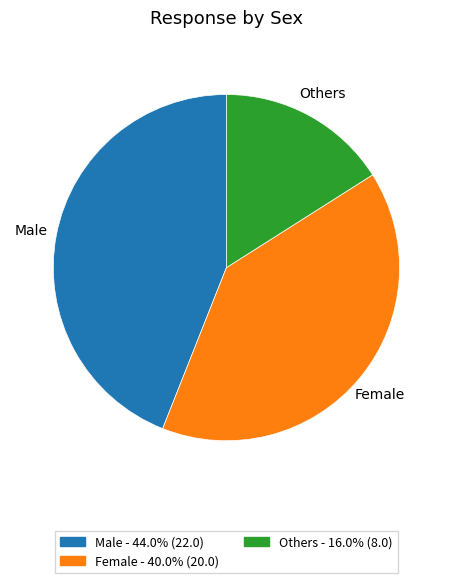

Combined, do Female and Others account for over 50%?

Yes